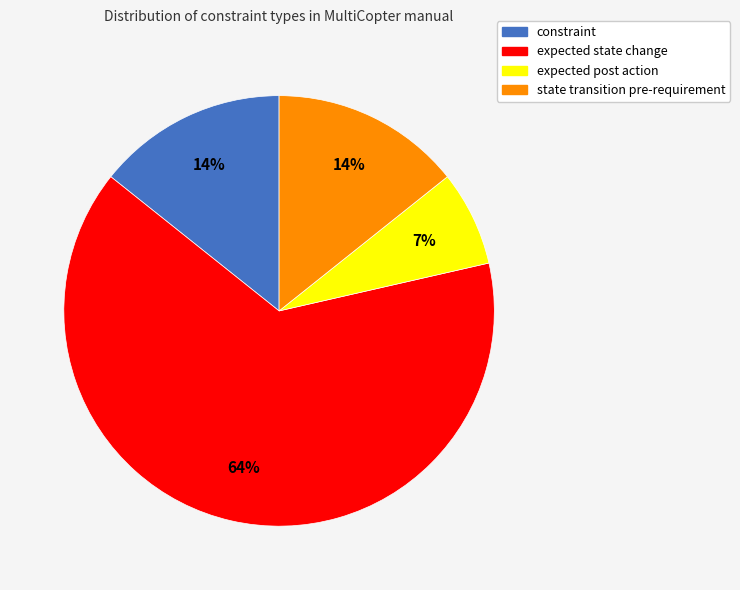

To the nearest percent, what is the difference between the expected post action and state transition pre-requirement slice percentages?

7%